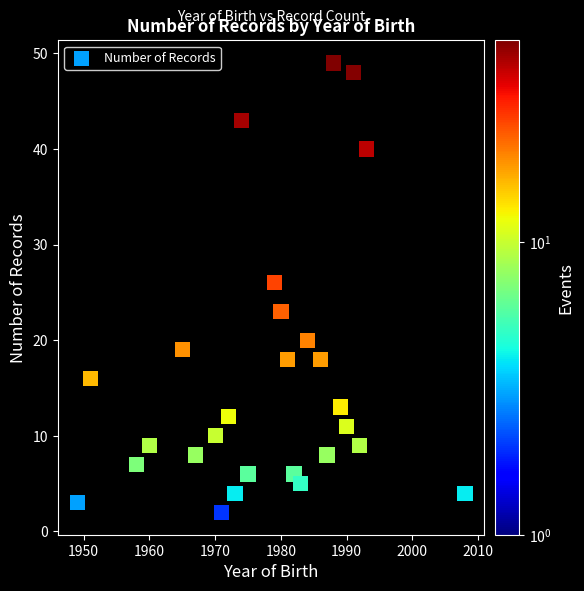

What Y value in the scatter plot is closest to 25?

26